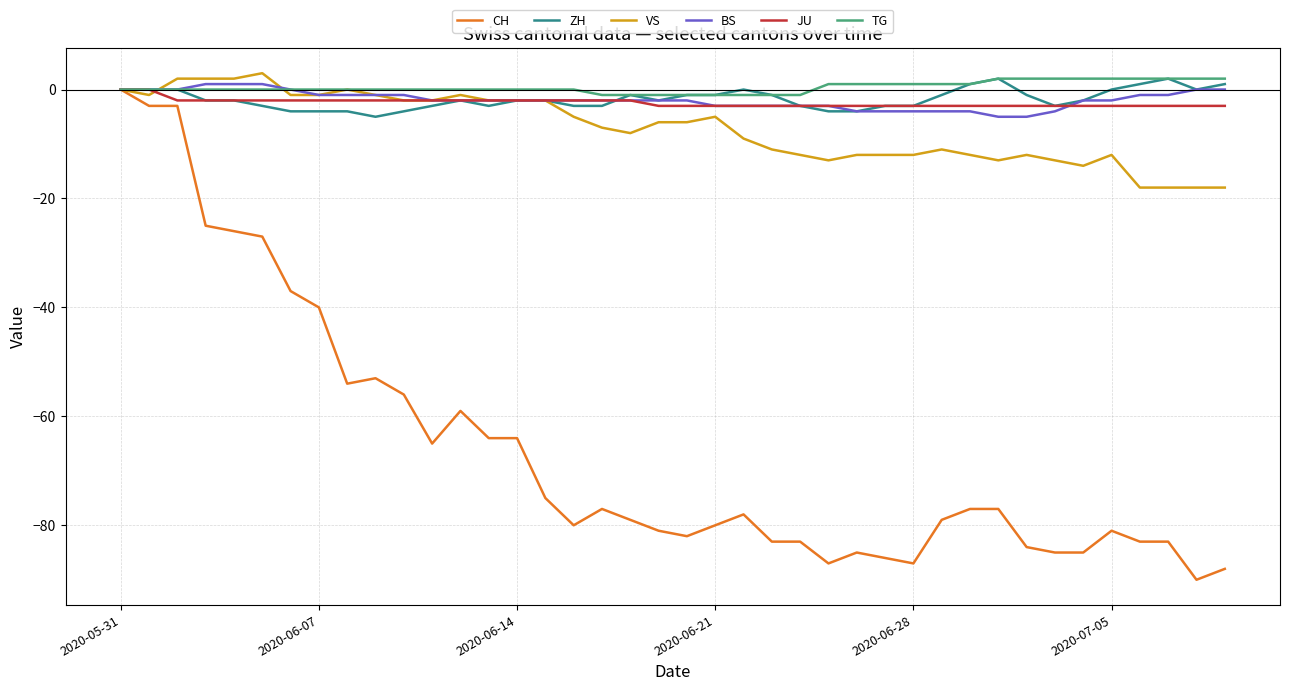

What is the minimum value for JU?

-3